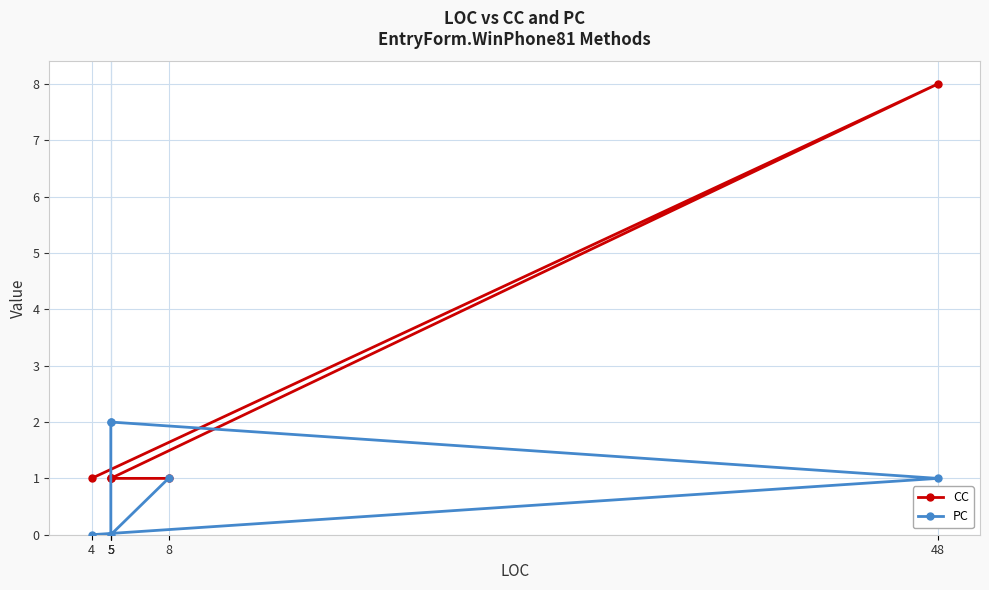

True or false: CC has a value of 1 at 5.

False